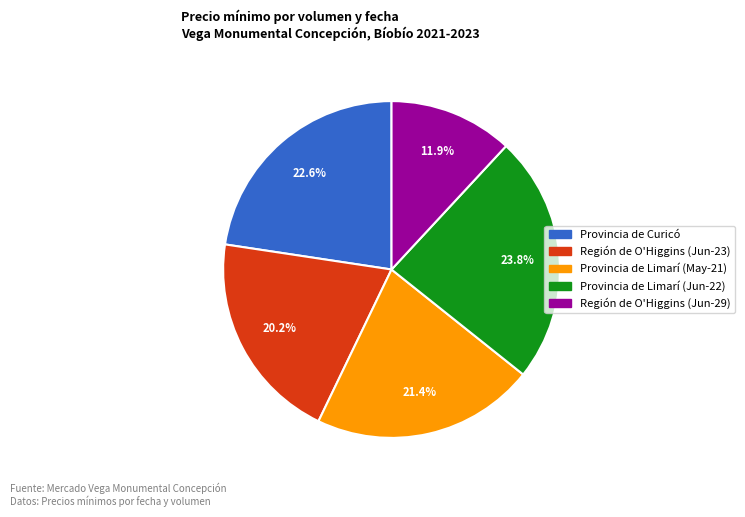

Between Provincia de Limarí (Jun-22) and Región de O'Higgins (Jun-29), which is larger?

Provincia de Limarí (Jun-22)